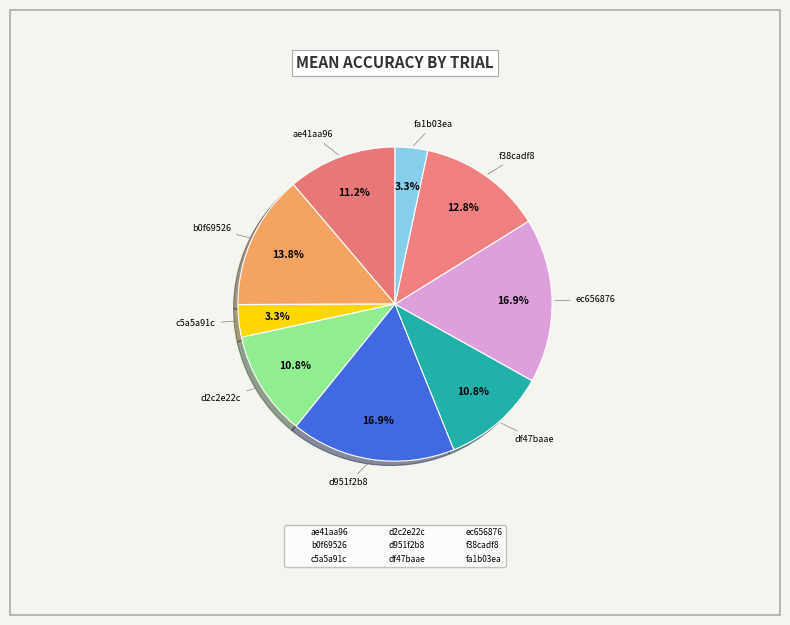

Is df47baae the majority of the pie?

No